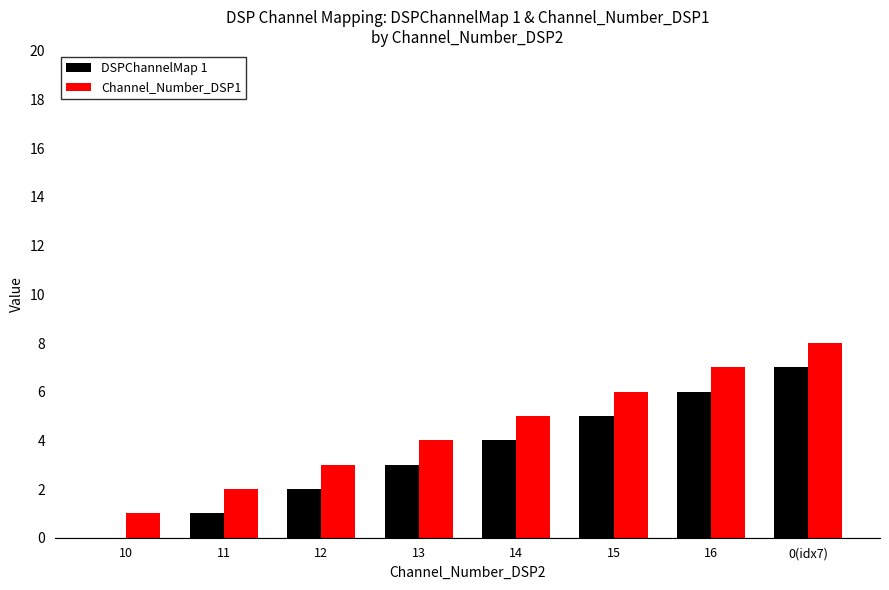

True or false: Channel_Number_DSP1 has a value of 2 at 11.

True